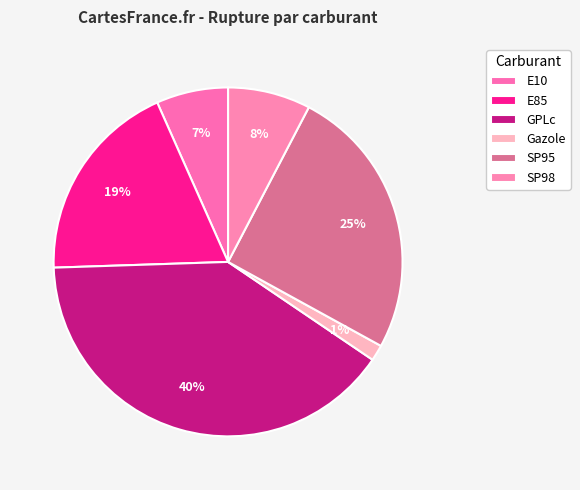

Which category has the biggest portion of the pie?

GPLc